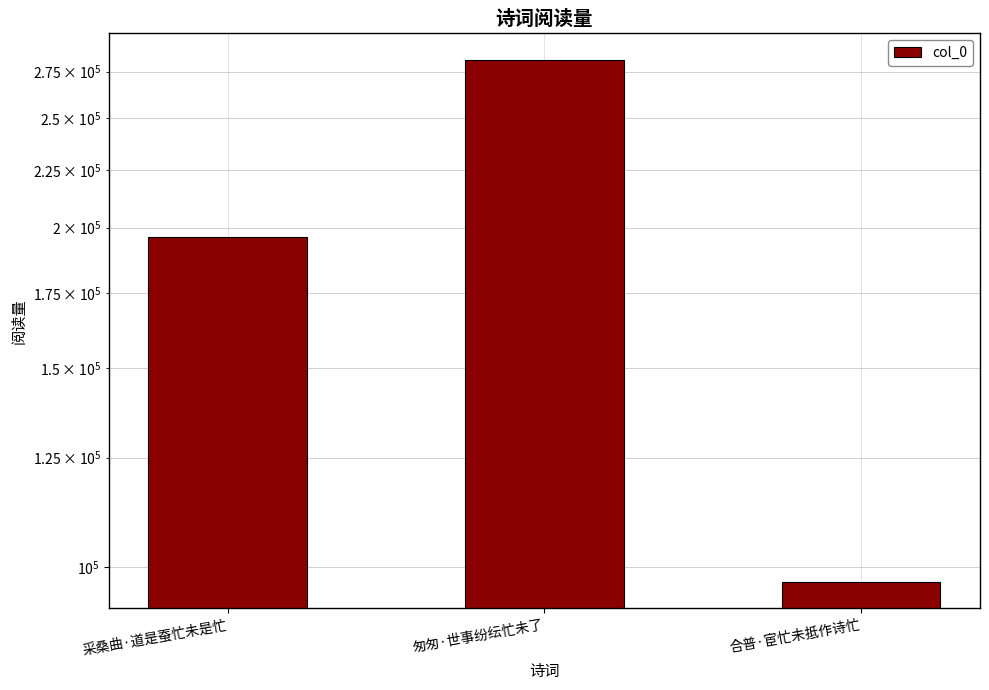

Rank the categories by value from lowest to highest.

合普·宦忙未抵作诗忙, 采桑曲·道是蚕忙未是忙, 匆匆·世事纷纭忙未了